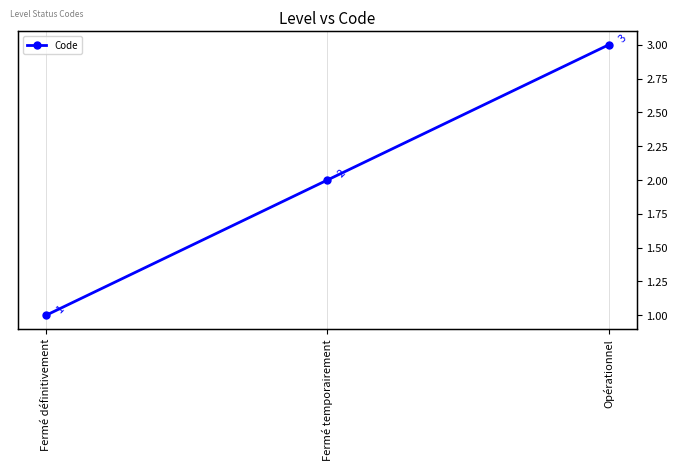

True or false: the data shows 2 at Fermé temporairement.

True